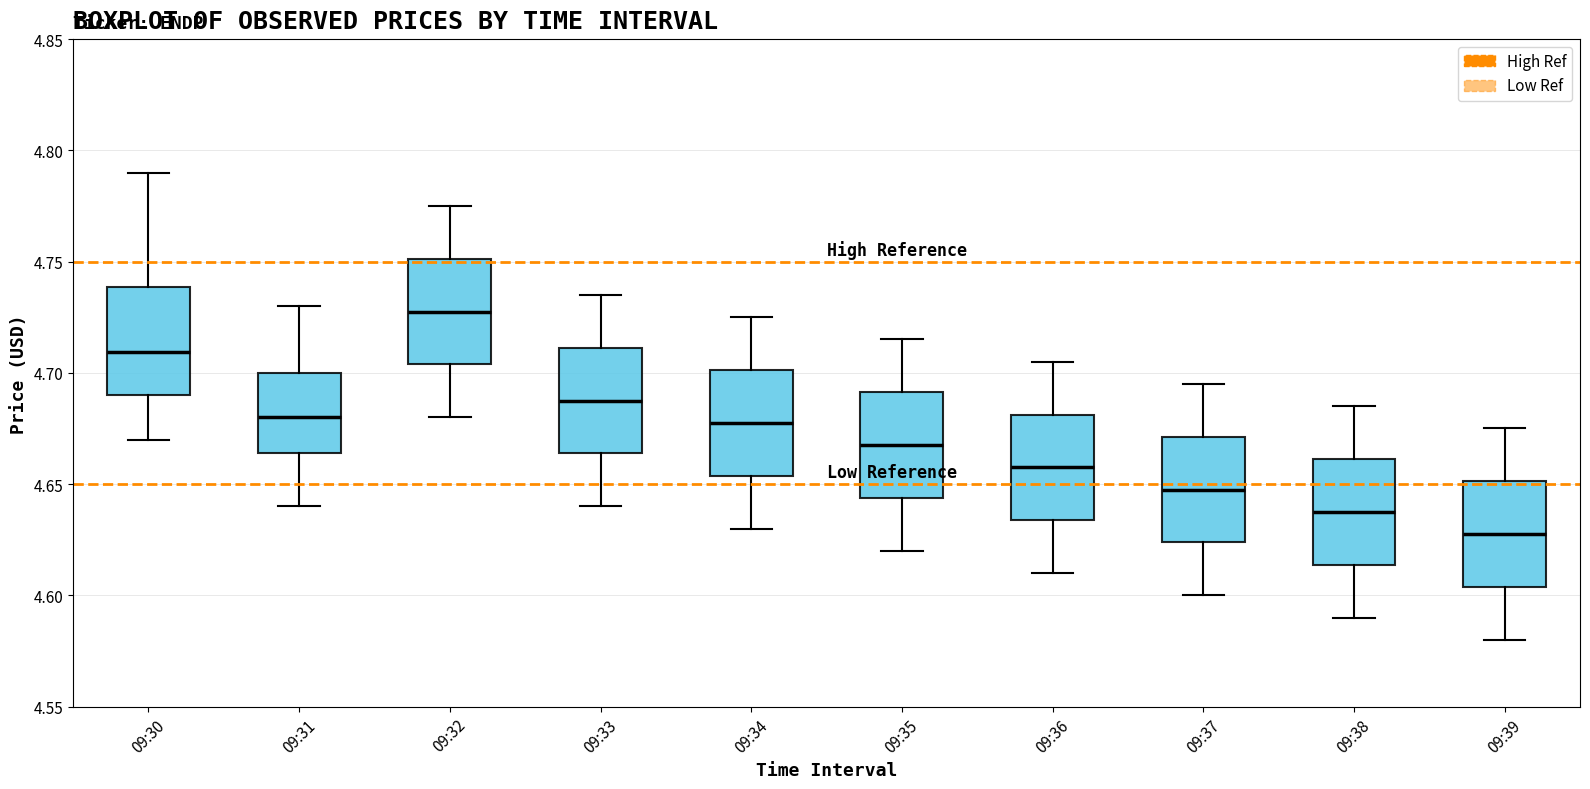

Reading left to right, transcribe this box plot: for each box, give where its median line is, the range the box spans, and where its two whiskers end, as read against the y-axis. The values are not printed on the chart, so give them approximately, as read against the axis.

09:30: median 4.710, box 4.690 to 4.740, whiskers 4.670 to 4.790
09:31: median 4.680, box 4.665 to 4.700, whiskers 4.640 to 4.730
09:32: median 4.730, box 4.705 to 4.750, whiskers 4.680 to 4.775
09:33: median 4.690, box 4.665 to 4.710, whiskers 4.640 to 4.735
09:34: median 4.680, box 4.655 to 4.700, whiskers 4.630 to 4.725
09:35: median 4.670, box 4.645 to 4.690, whiskers 4.620 to 4.715
09:36: median 4.660, box 4.635 to 4.680, whiskers 4.610 to 4.705
09:37: median 4.650, box 4.625 to 4.670, whiskers 4.600 to 4.695
09:38: median 4.640, box 4.615 to 4.660, whiskers 4.590 to 4.685
09:39: median 4.630, box 4.605 to 4.650, whiskers 4.580 to 4.675